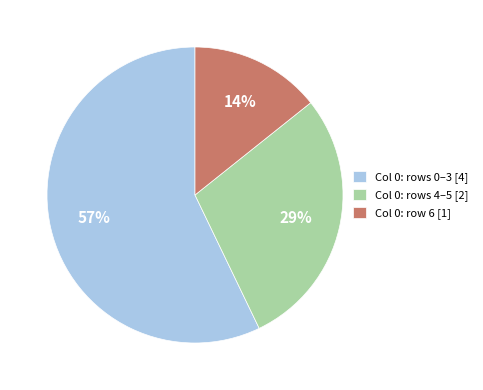

Between Col 0: row 6 [1] and Col 0: rows 4–5 [2], which is larger?

Col 0: rows 4–5 [2]